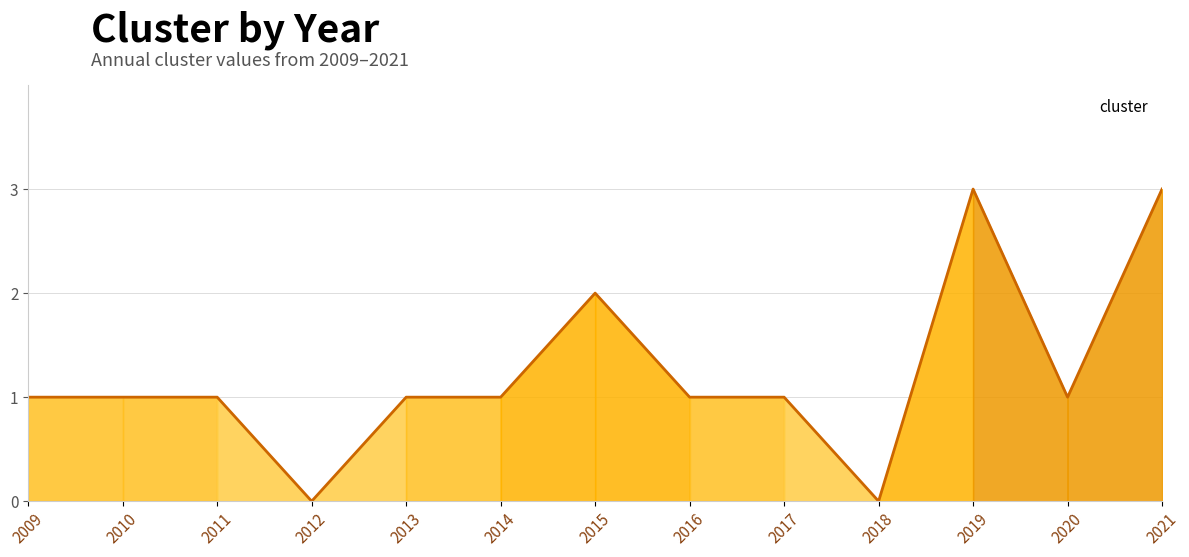

Which has a higher value, 2018 or 2010?

2010